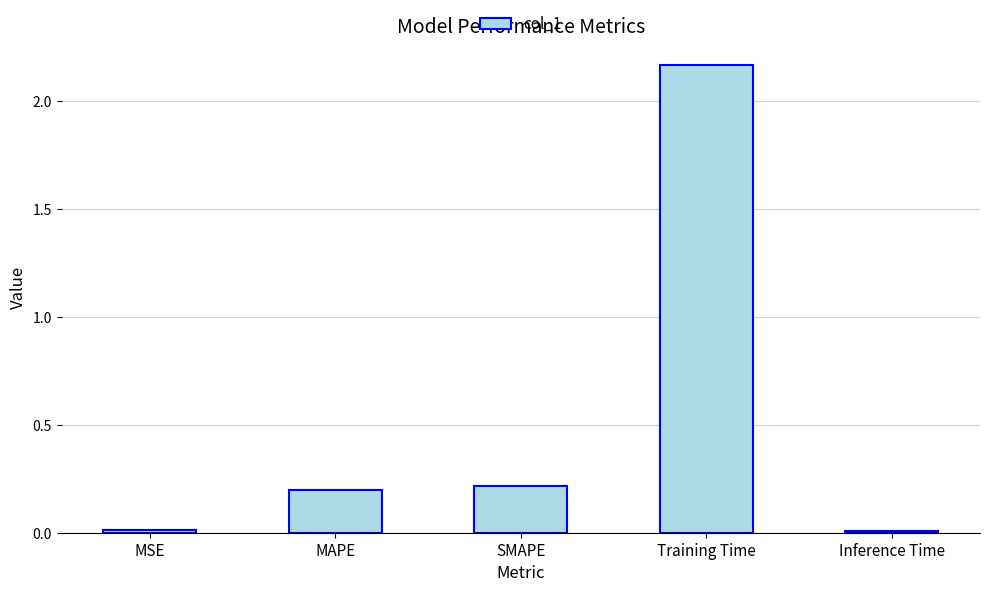

Which label corresponds to the largest value in the chart?

Training Time